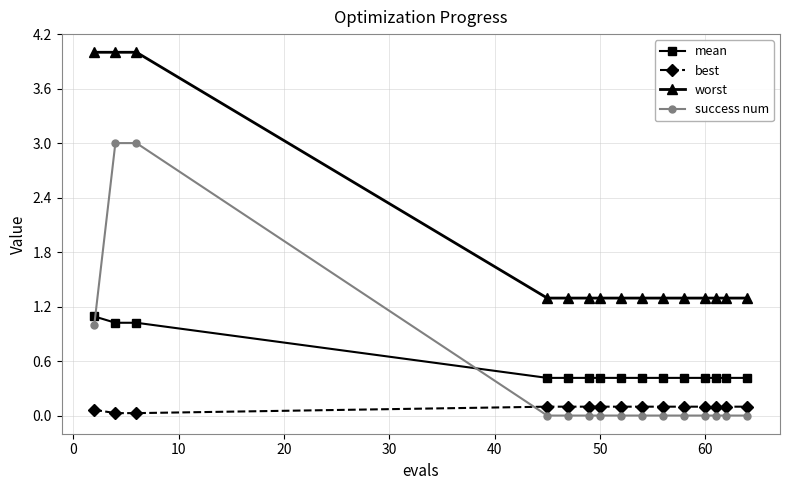

What is the difference between the second highest and second lowest values in the mean series?

0.6